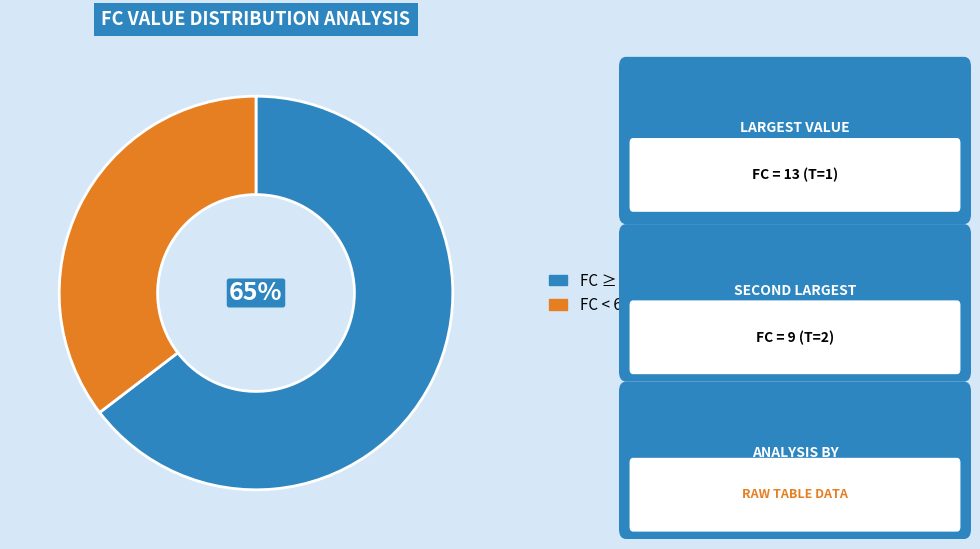

To the nearest percent, what is the average slice percentage?

50%